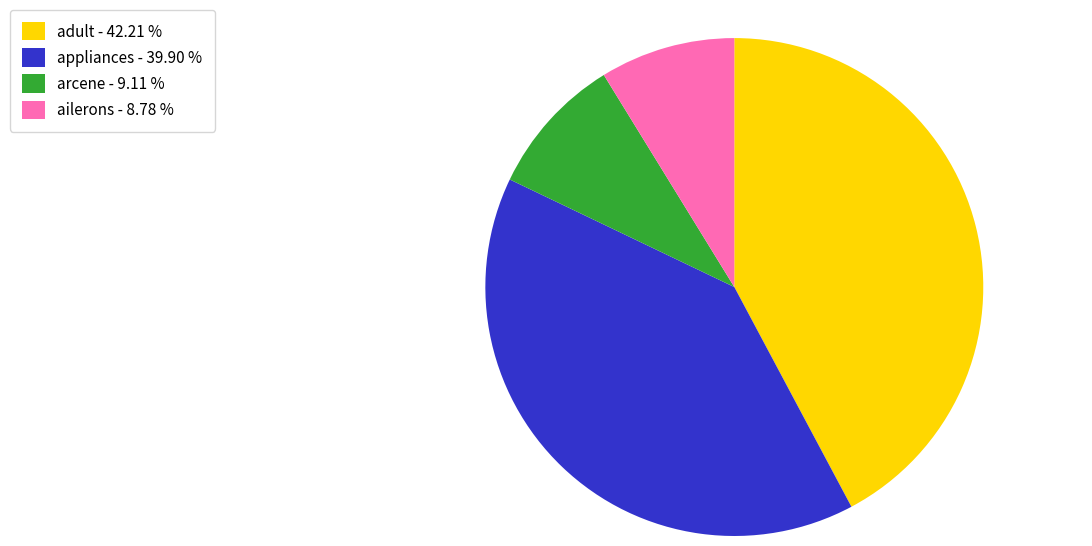

Do adult - 42.21 % and ailerons - 8.78 % together represent more than half of the pie?

Yes